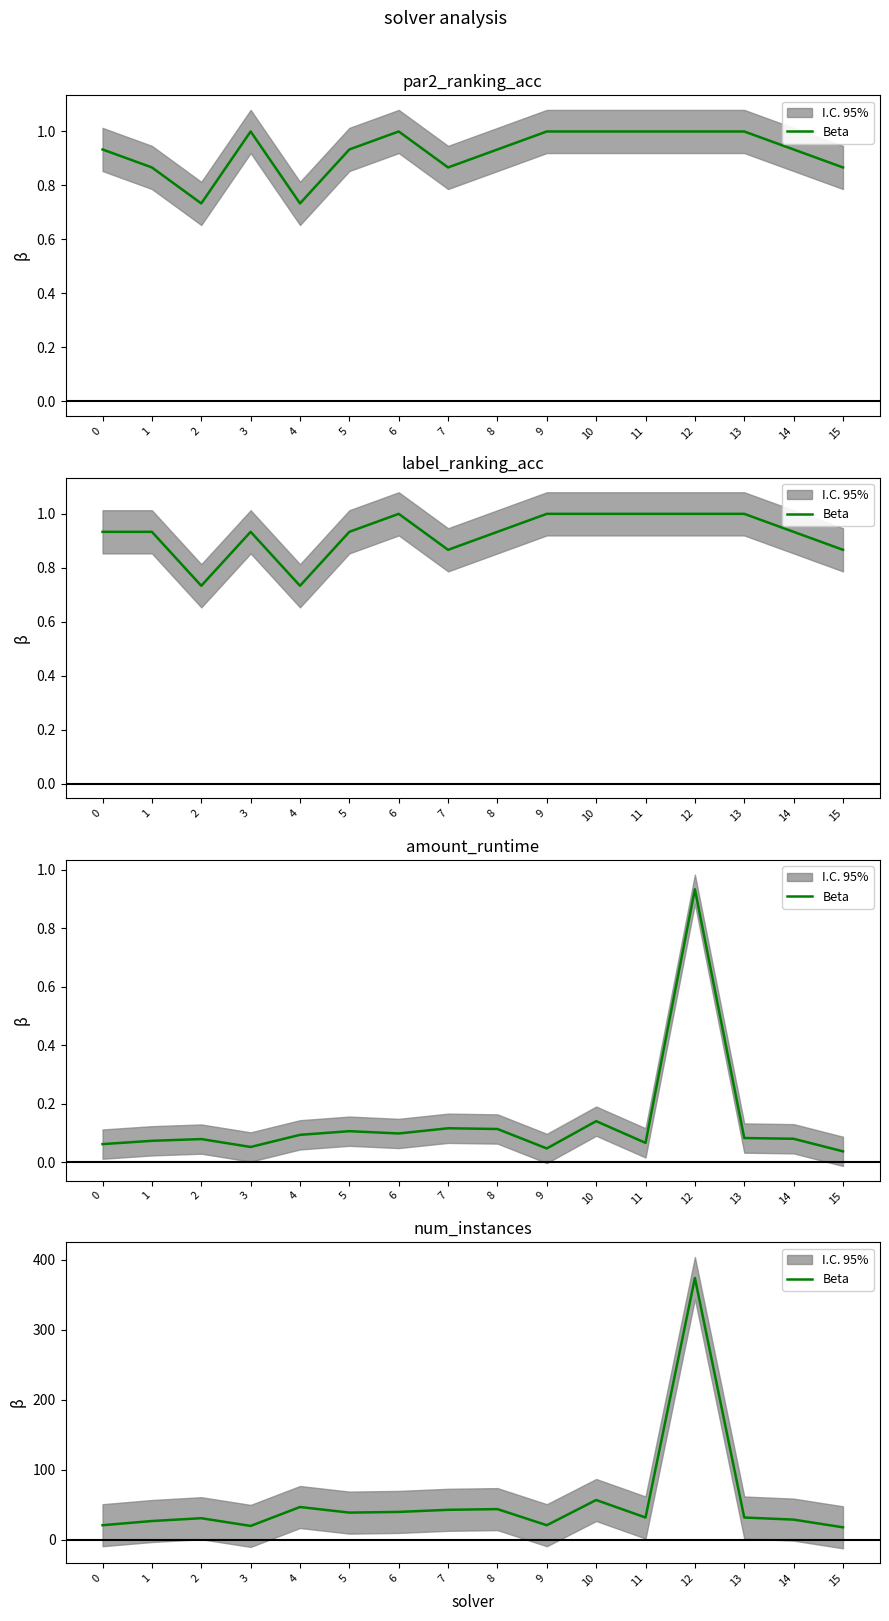

Does the chart have visible grid lines?

No